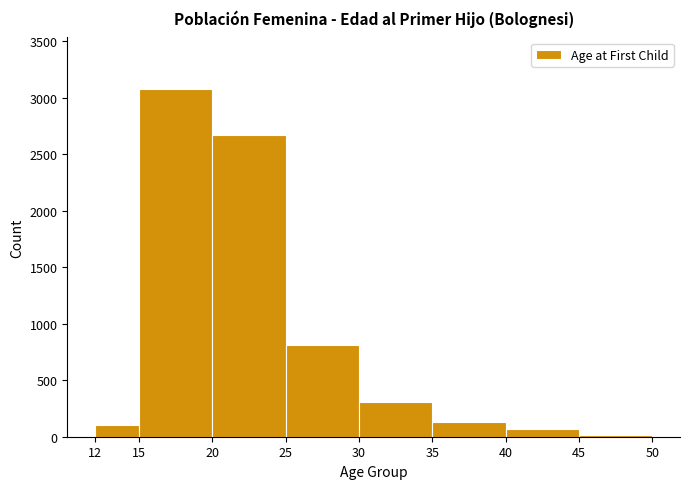

Which range on the x-axis has the tallest bar?

15 to 20